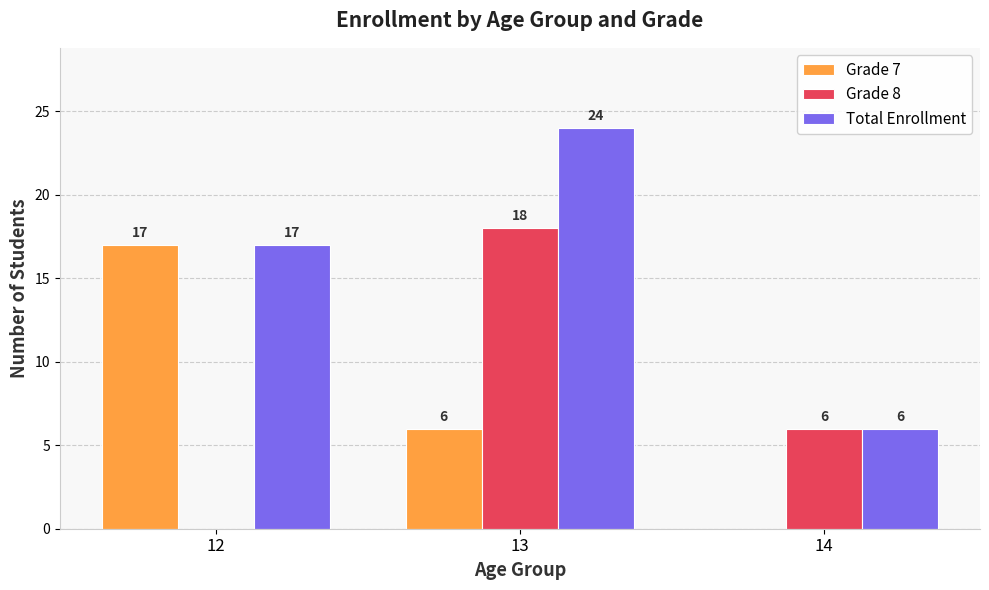

What is the average value of the Grade 7 series?

8